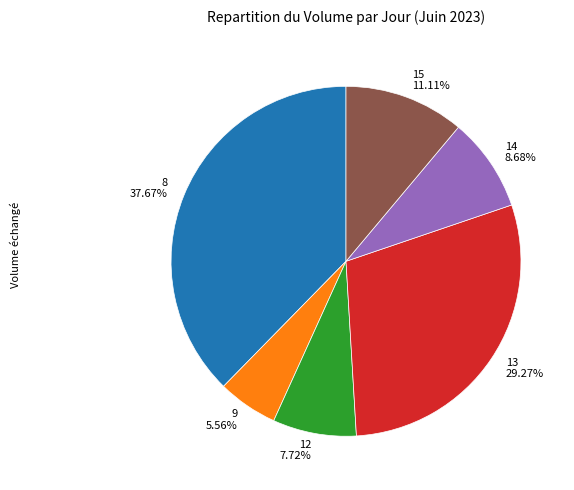

Does 12 represent more than half of the total?

No